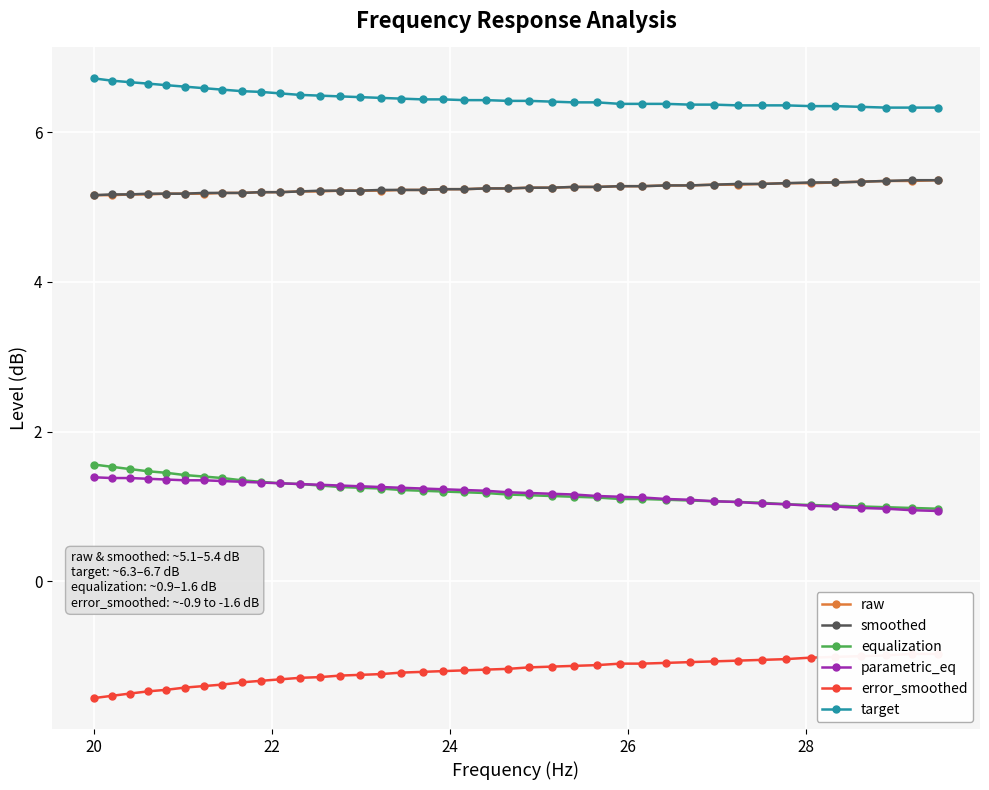

Is this an area chart (filled region under the line)?

No